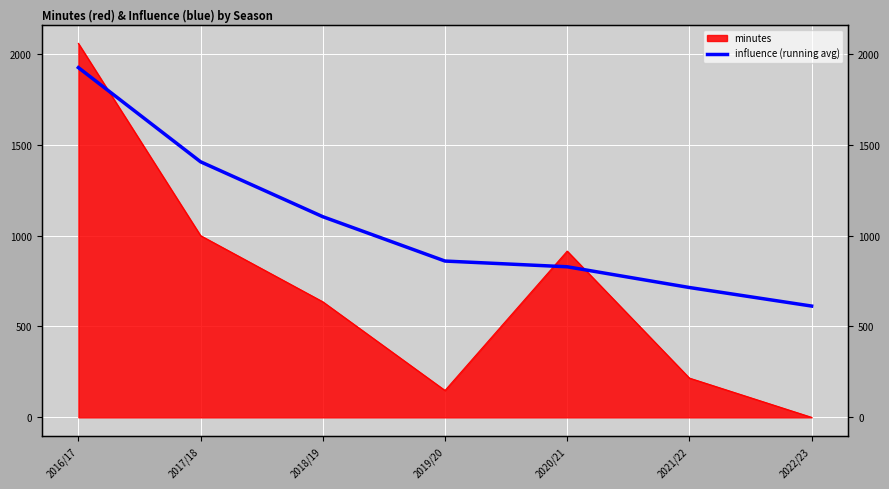

True or false: there are more than 0 points higher than both neighbors.

False